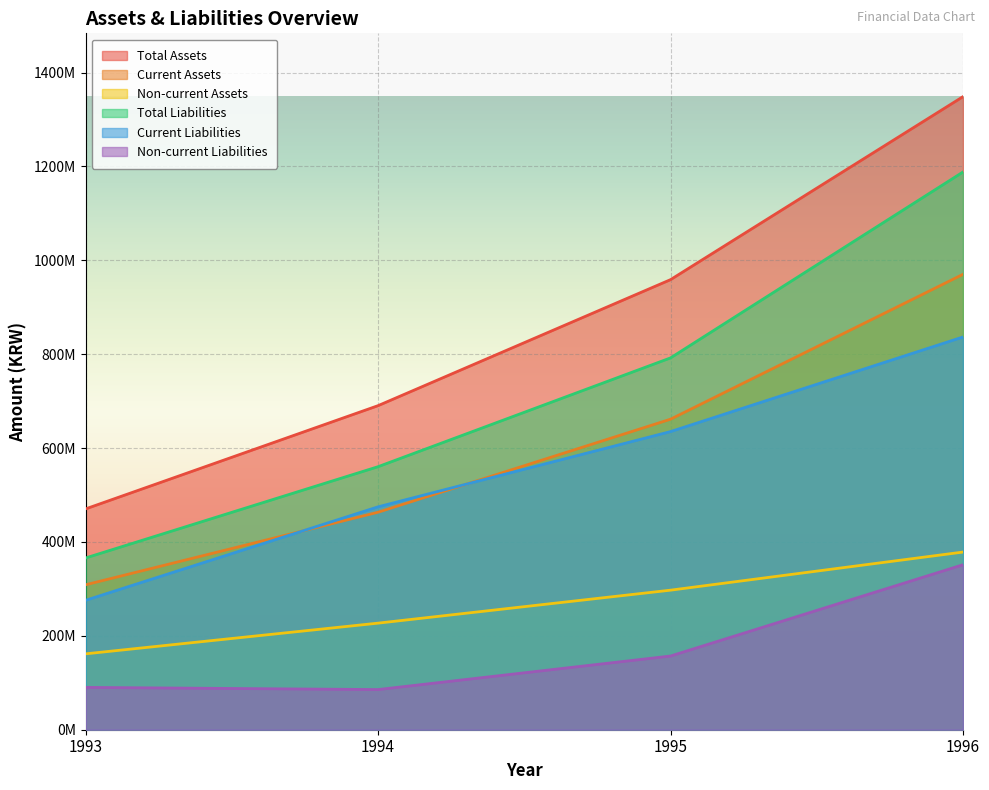

How many data points in Total Assets are less than 958833968?

2